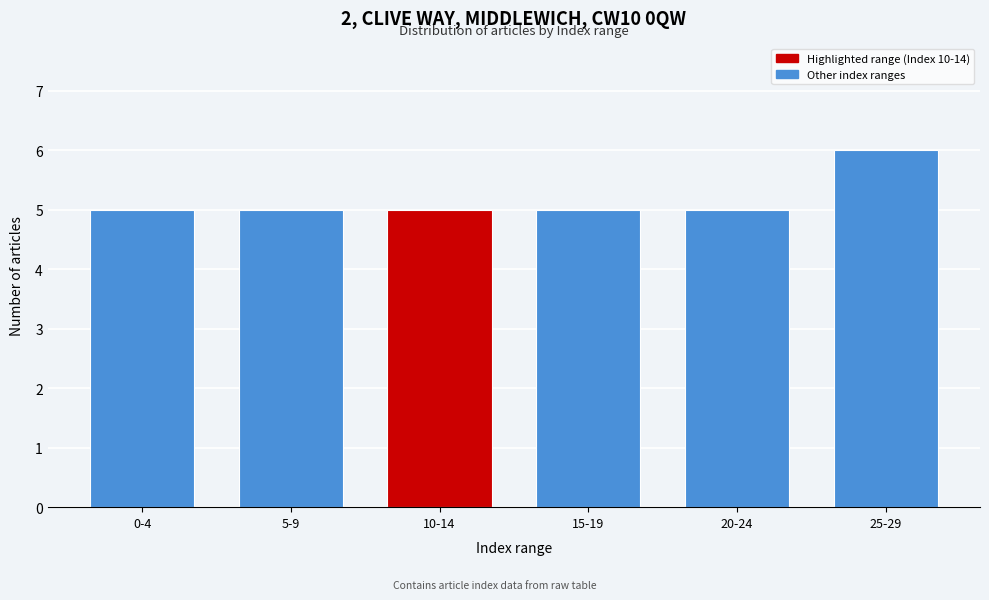

Reading right to left, list all the values displayed in this chart.

25-29=6	20-24=5	15-19=5	10-14=5	5-9=5	0-4=5